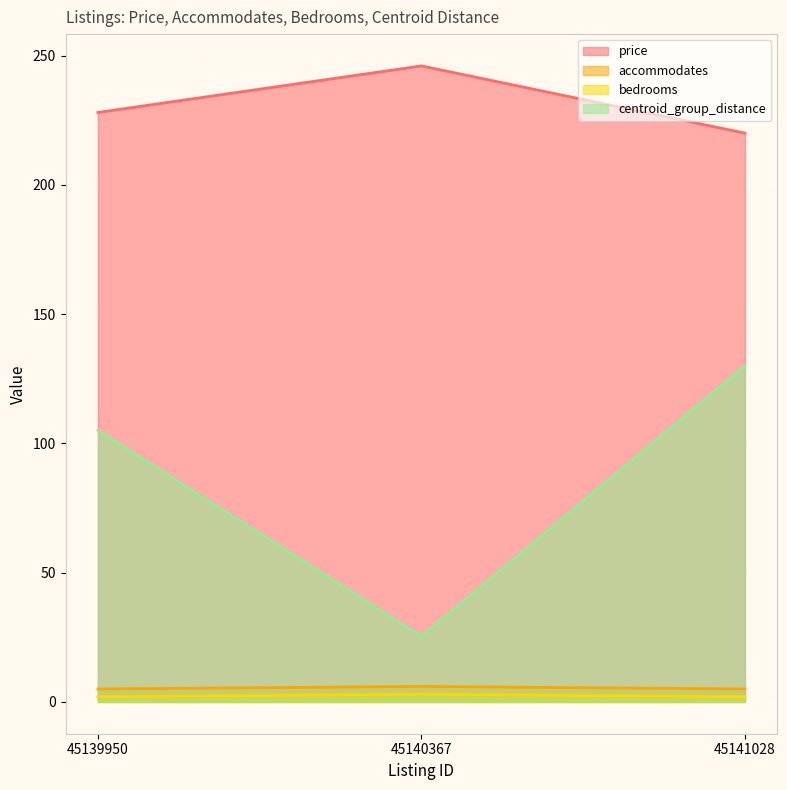

Where is bedrooms nearest to the value 2?

45139950